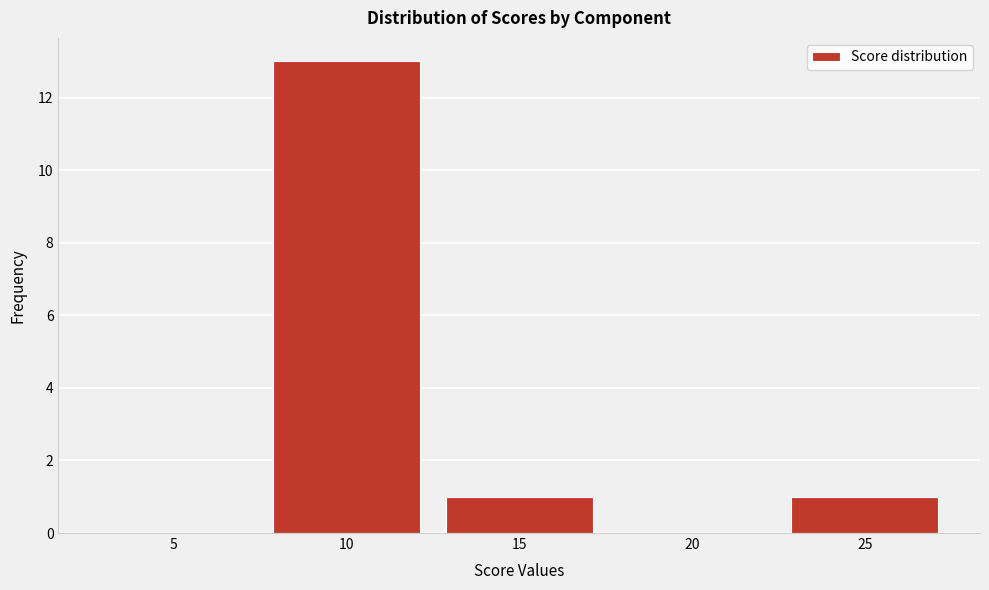

Reading left to right, list all the values displayed in this chart.

5=0	10=13	15=1	20=0	25=1